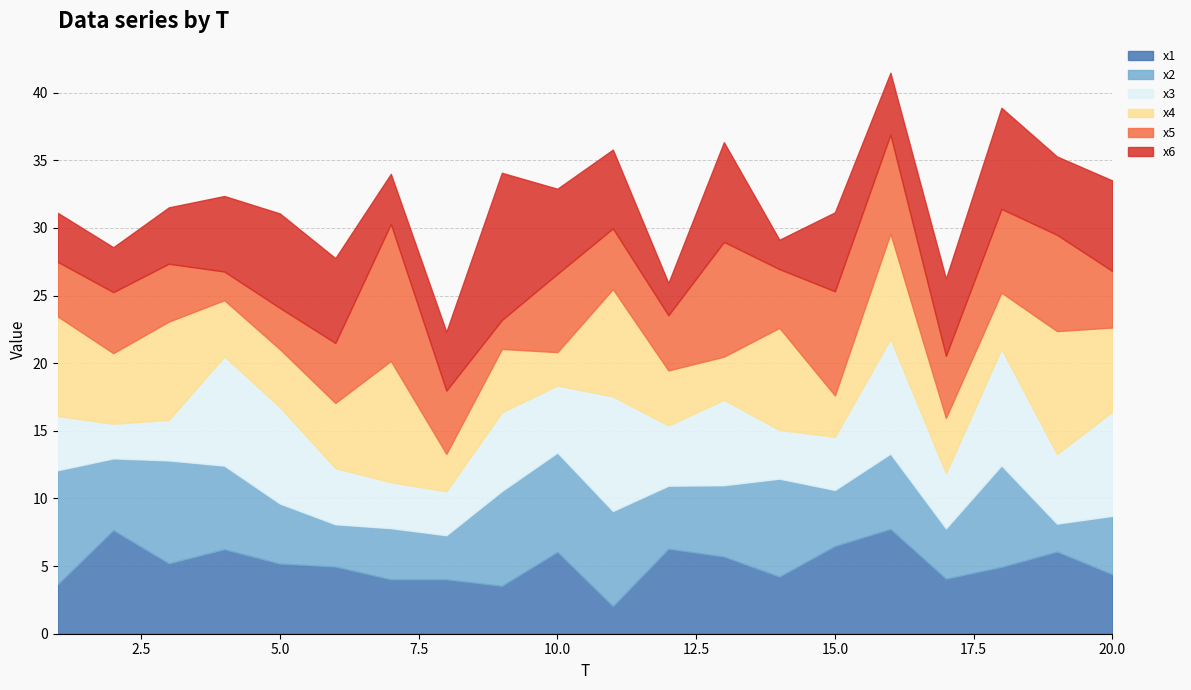

At which category does x3 reach its first local peak?

4